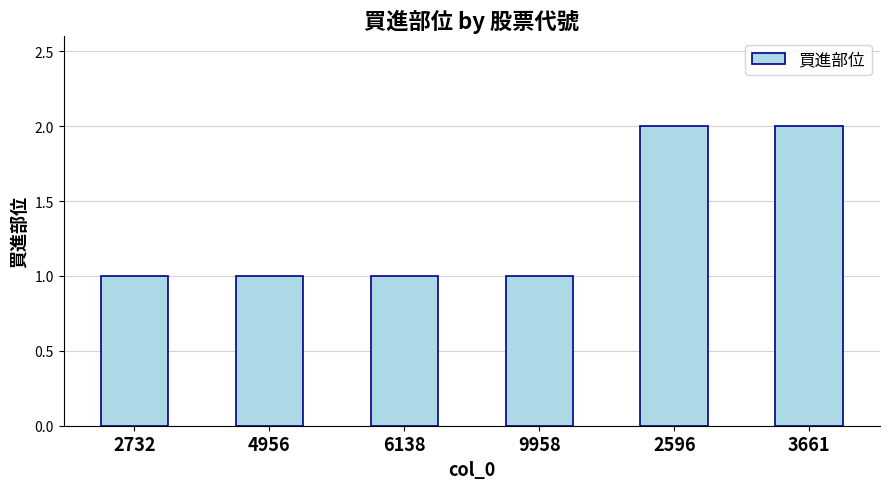

True or false: the data shows 2 at 3661.

True